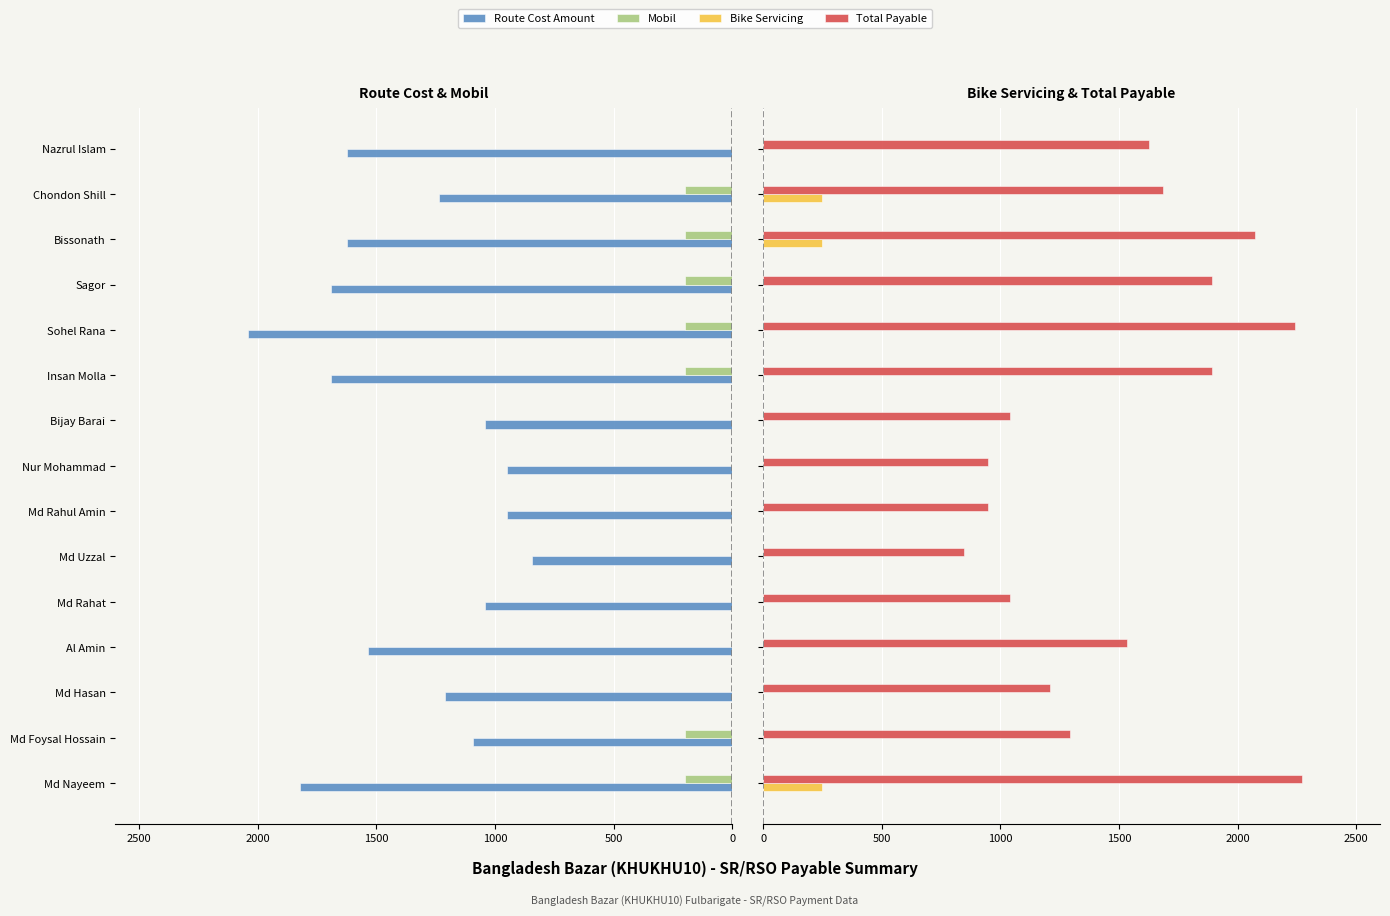

Does the chart contain stacked bars?

No